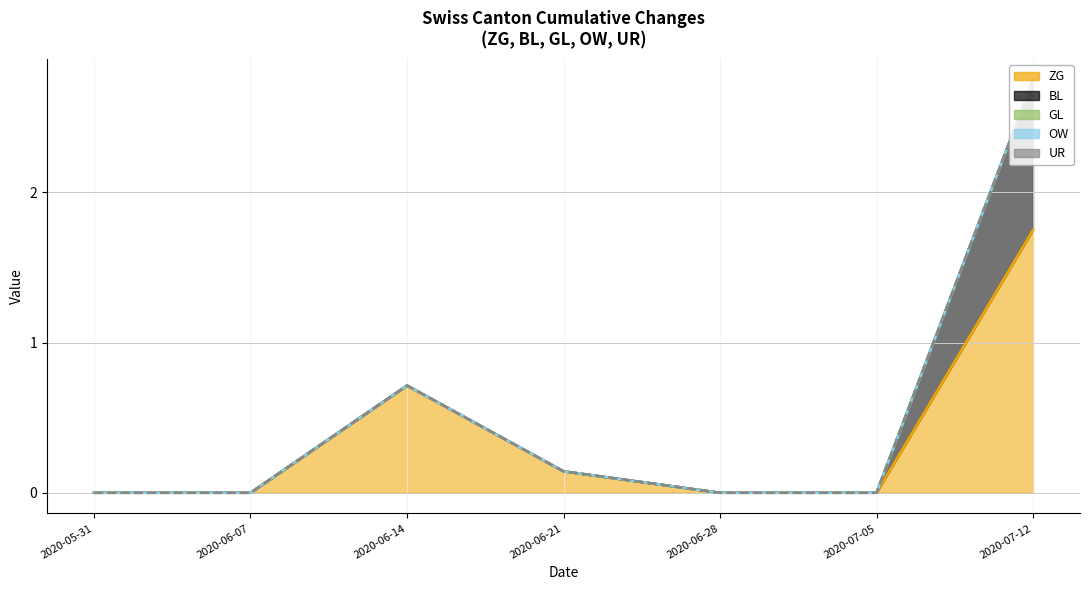

Does the chart display data point markers on the line(s)?

No